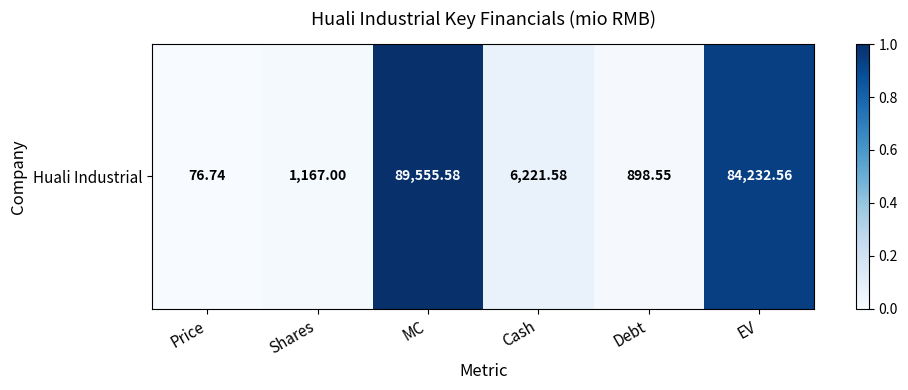

Read the value at MC.

1.0